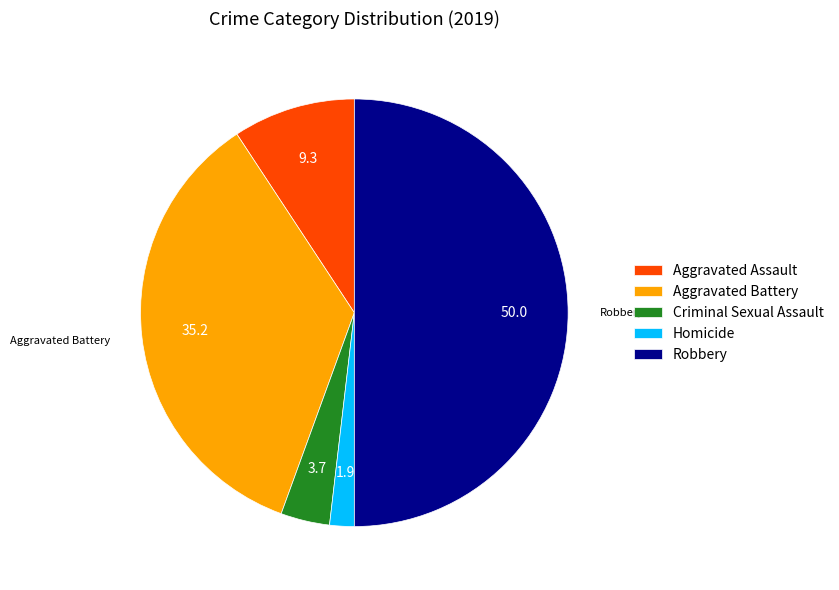

The Homicide slice represents 2% of the pie. True or false?

True